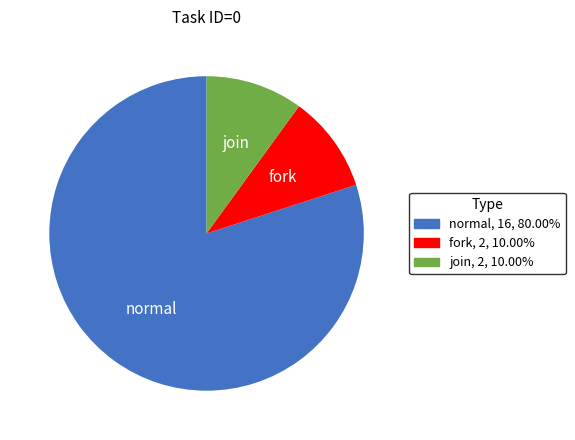

Does fork represent more than half of the total?

No